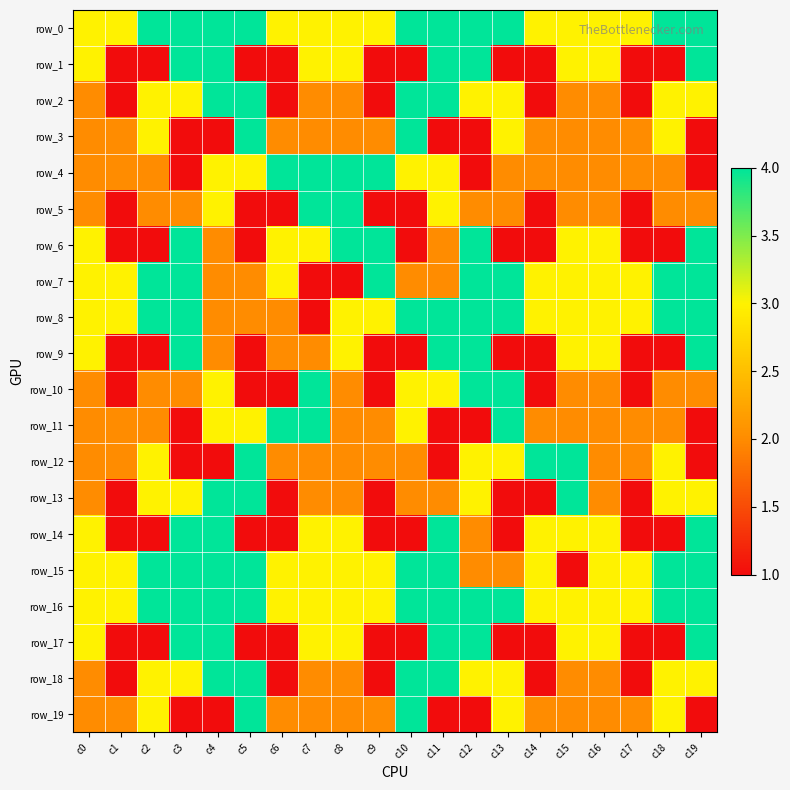

The row_16 series shows 3 at c6. True or false?

True